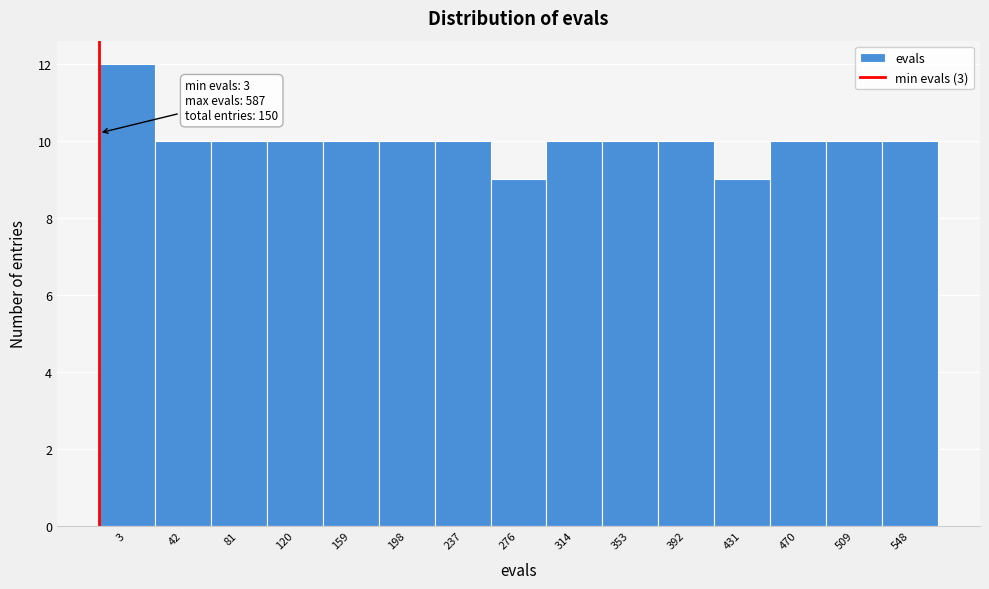

Reading right to left, transcribe all the data shown in this chart.

548=10	509=10	470=10	431=9	392=10	353=10	314=10	276=9	237=10	198=10	159=10	120=10	81=10	42=10	3=12